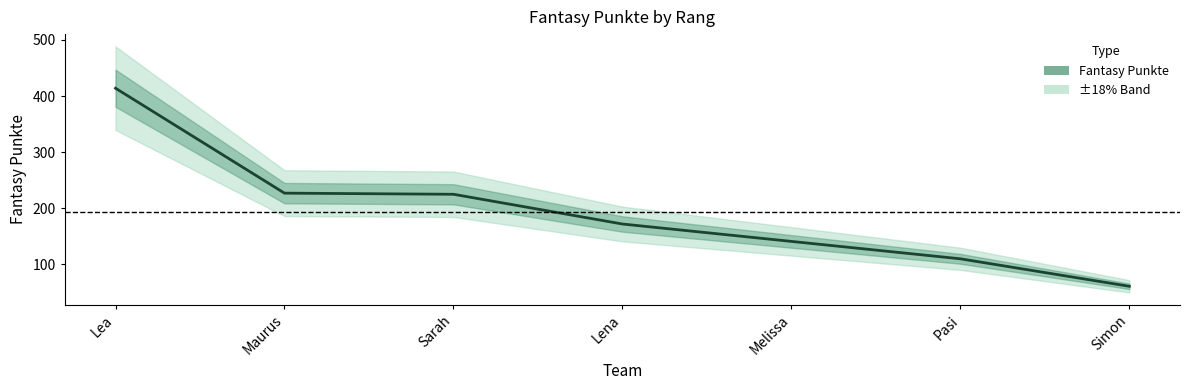

Is it true that the value at Sarah is 225?

True